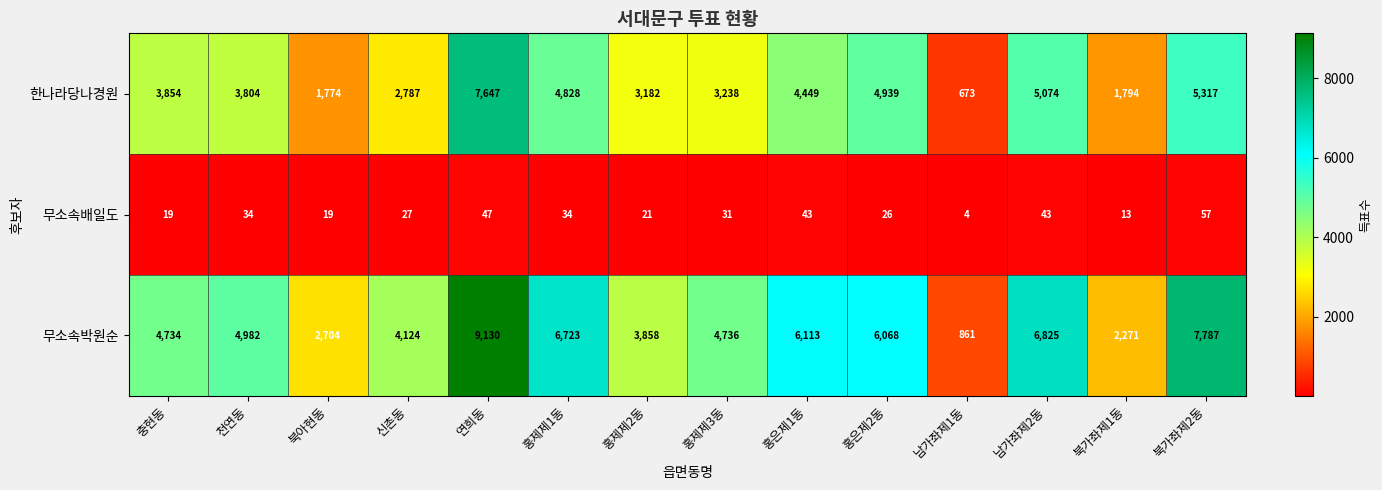

True or false: 무소속박원순 has a value of 4124 at 신촌동.

True